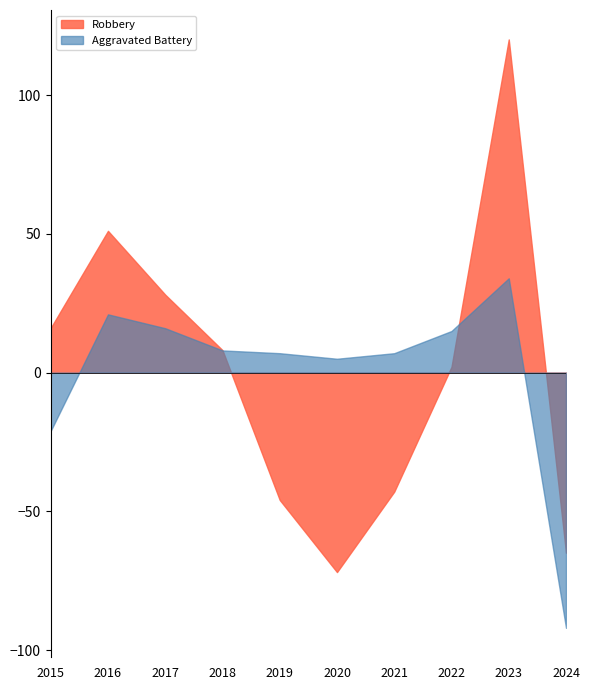

In Aggravated Assault, how many points are higher than both neighbors (excluding endpoints)?

2